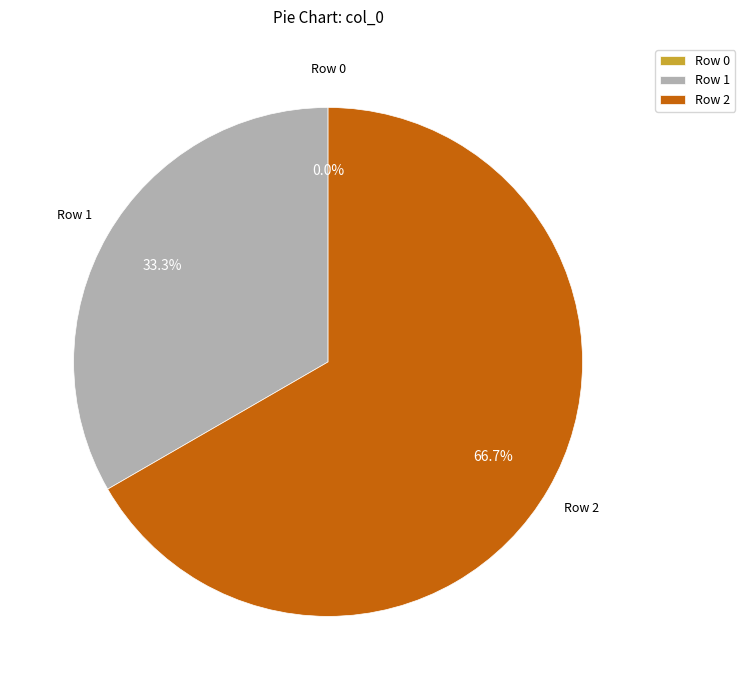

Which category accounts for the majority?

Row 2